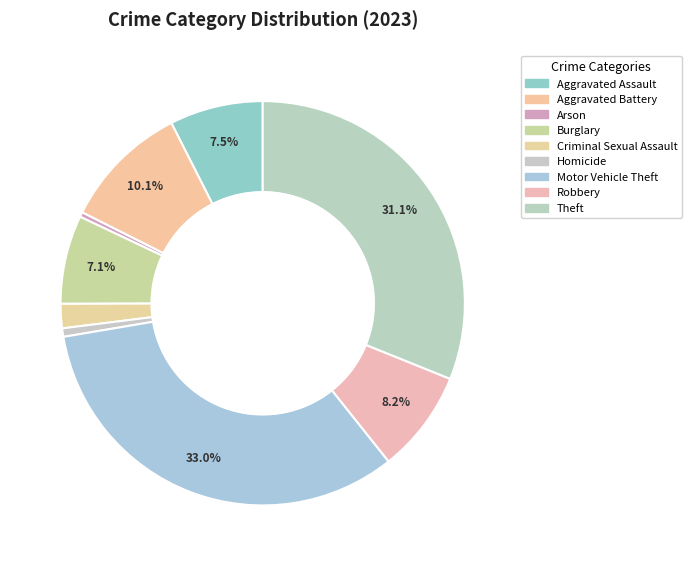

What is the smallest slice in the pie chart?

Arson